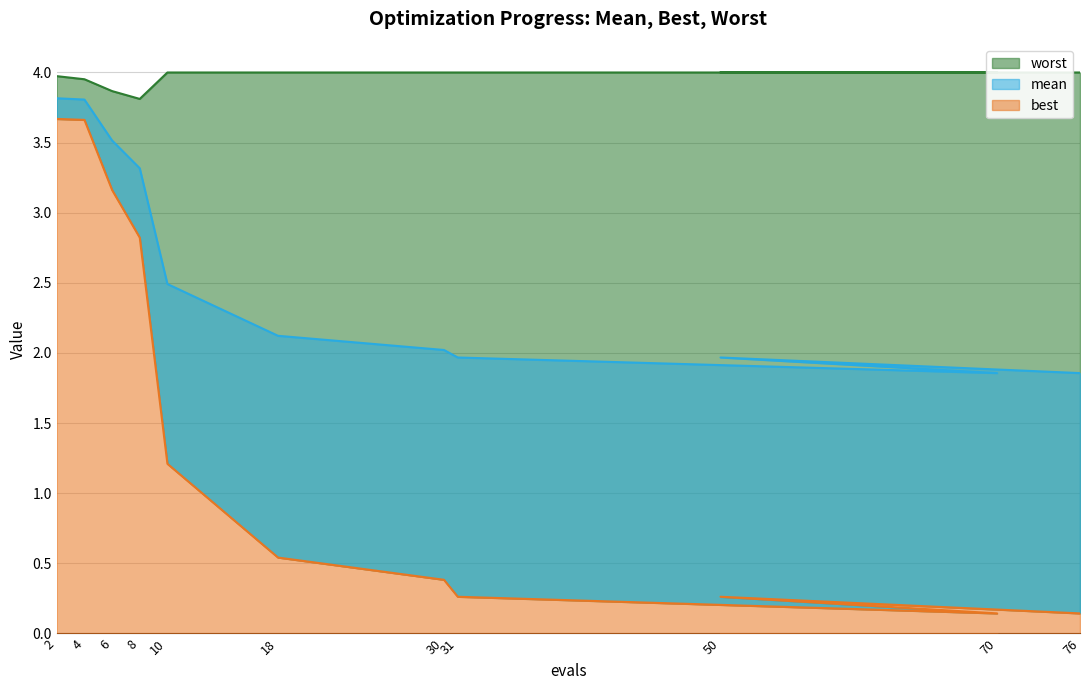

Which series changed the most between 10 and 76?

best